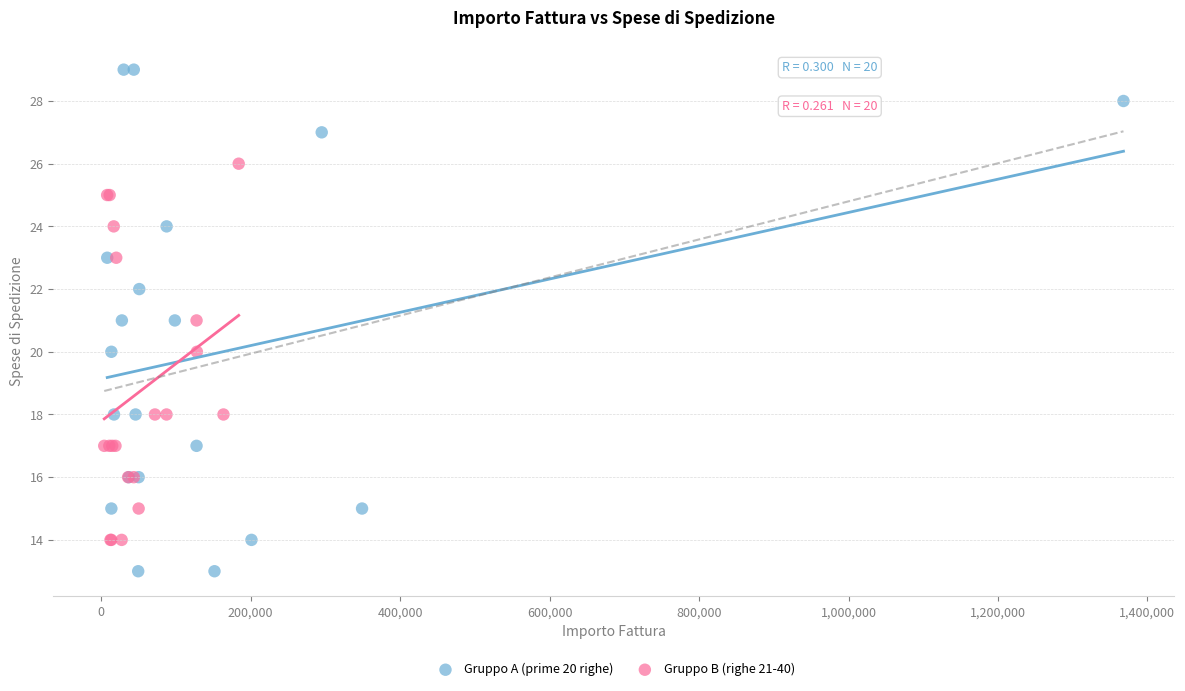

Which series has the largest Y range (max minus min)?

Gruppo A (prime 20 righe)